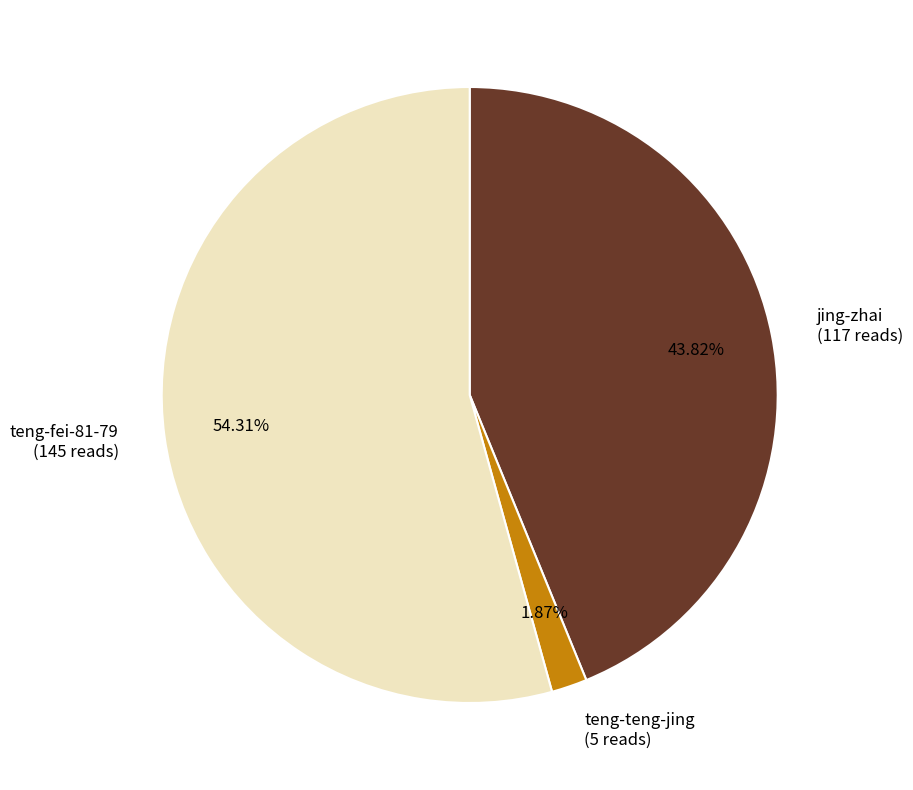

Approximately how many times larger is the value at teng-fei-81-79 compared to jing-zhai?

1.2